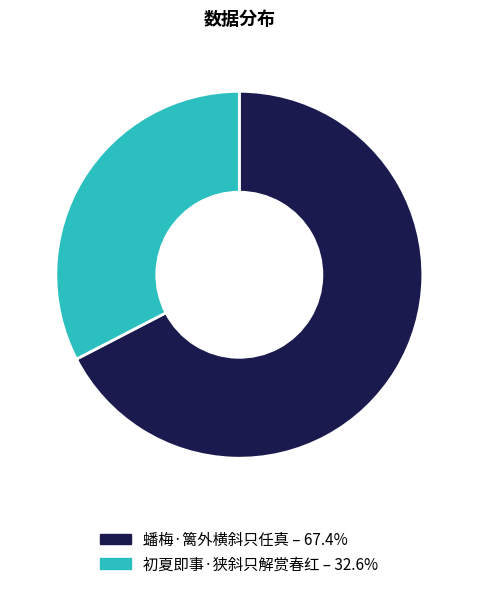

Which slice is the largest?

蟠梅·篱外横斜只任真